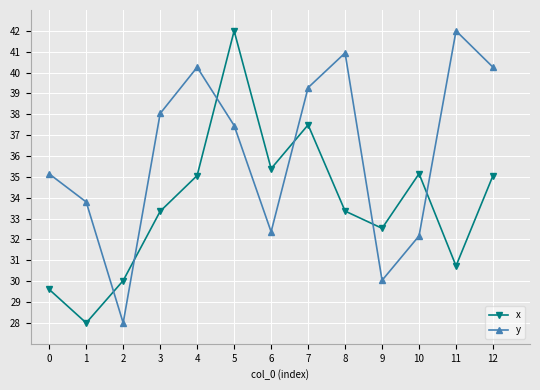

Reading right to left, transcribe all the data shown in this chart.

x: 12=35.1	11=30.7	10=35.2	9=32.5	8=33.4	7=37.5	6=35.4	5=42.0	4=35.1	3=33.4	2=30.0	1=28.0	0=29.6
y: 12=40.3	11=42.0	10=32.2	9=30.0	8=40.9	7=39.3	6=32.4	5=37.5	4=40.3	3=38.0	2=28.0	1=33.8	0=35.1